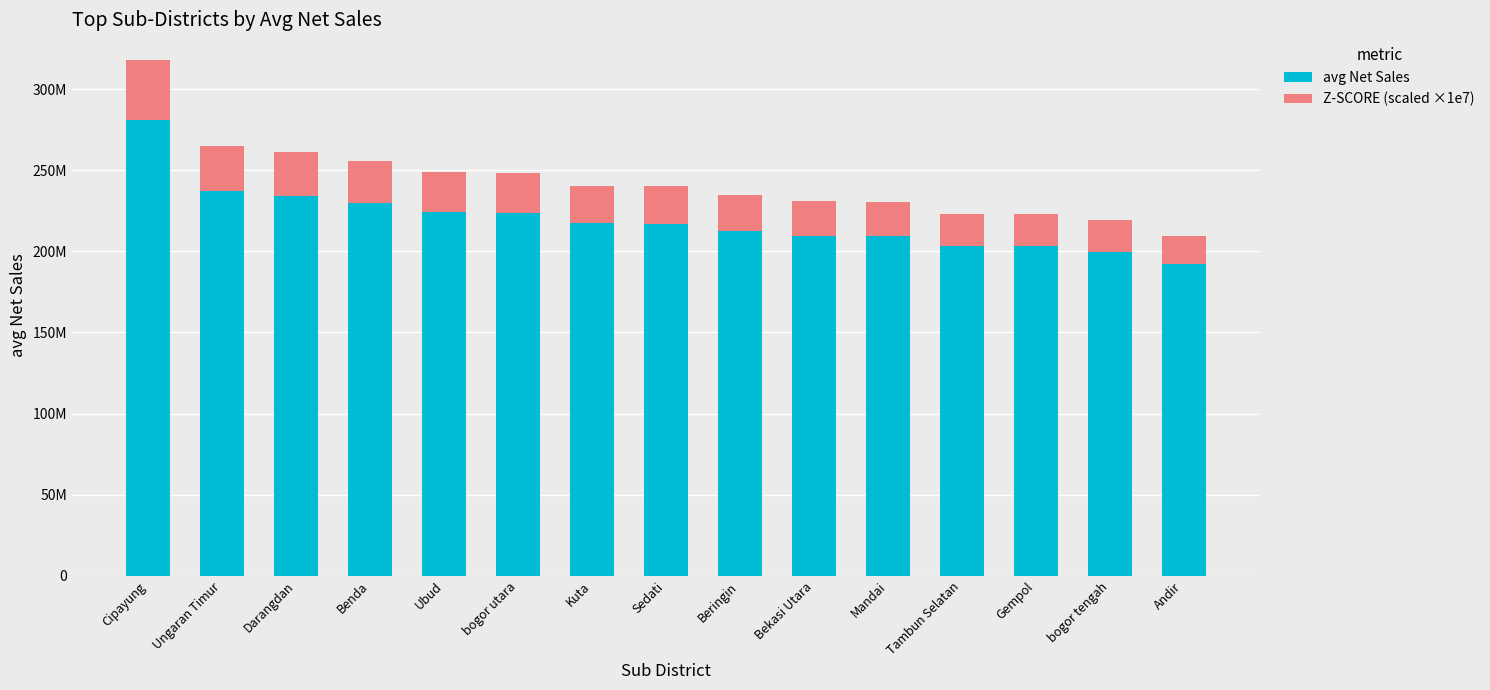

Are the bars grouped side by side (vs. stacked)?

No